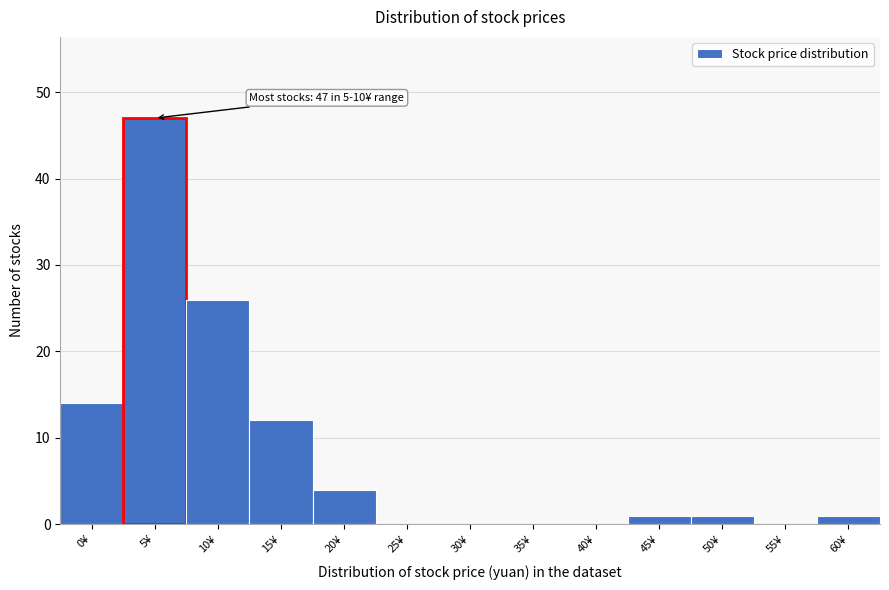

Reading left to right, transcribe all the data shown in this chart.

0¥=14	5¥=47	10¥=26	15¥=12	20¥=4	25¥=0	30¥=0	35¥=0	40¥=0	45¥=1	50¥=1	55¥=0	60¥=1